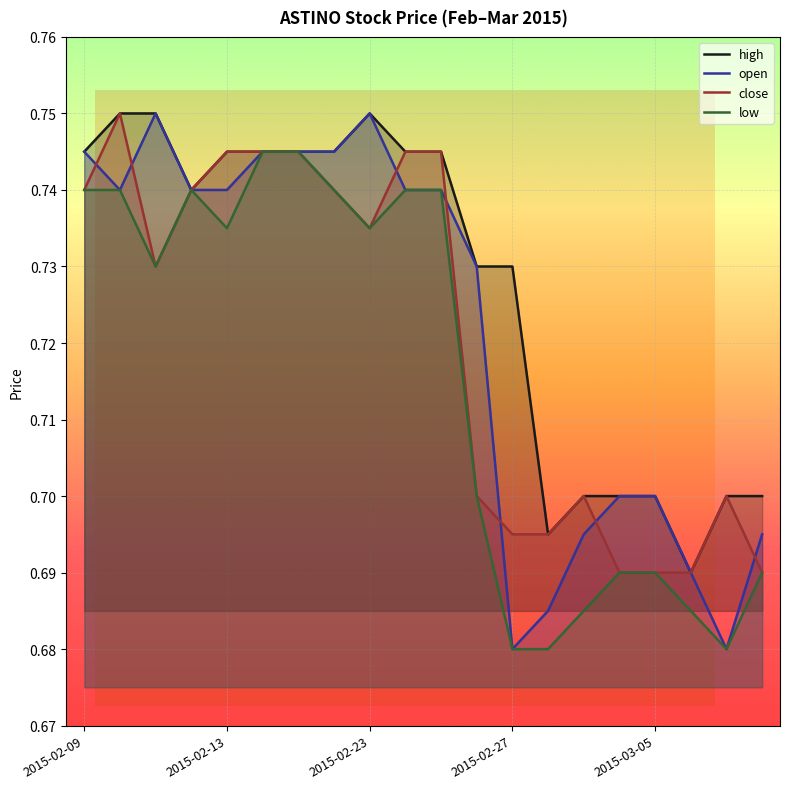

In open, how many points are higher than both neighbors (excluding endpoints)?

2